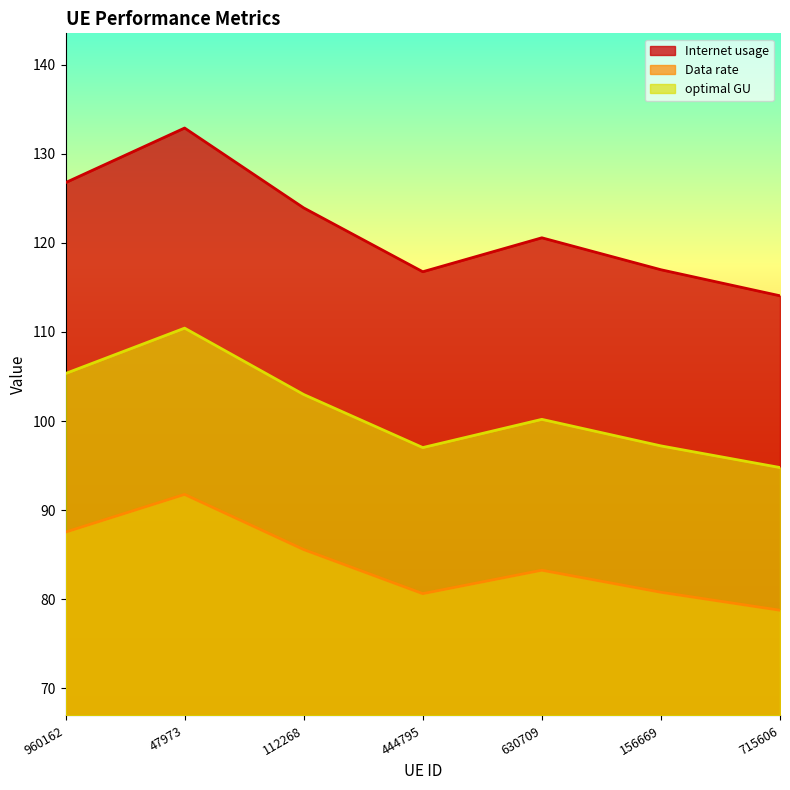

Rank the series by their average value, from lowest to highest.

Data rate, optimal GU, Internet usage